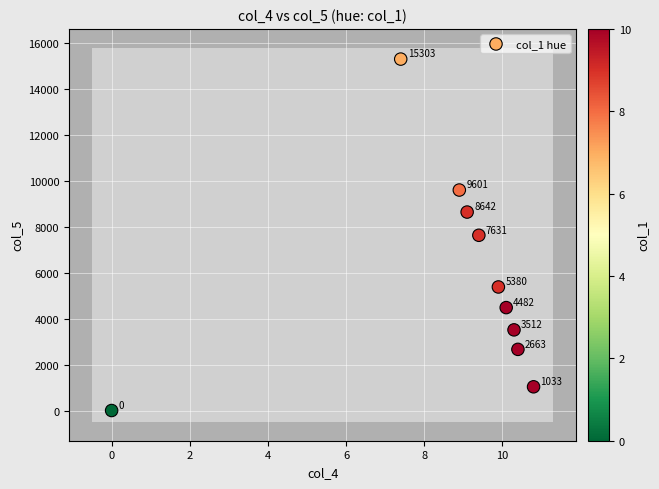

What Y value in the scatter plot is closest to 7651?

7631